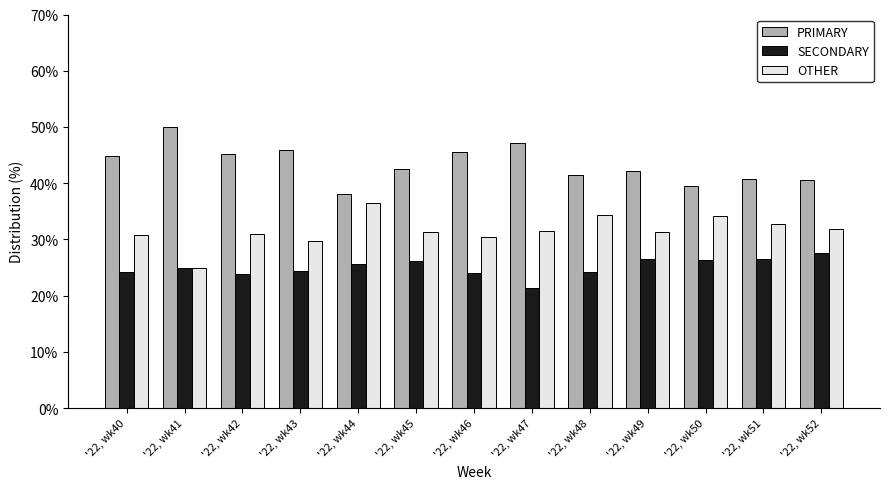

List the labels in order of OTHER value, largest first.

'22, wk44, '22, wk48, '22, wk50, '22, wk51, '22, wk52, '22, wk47, '22, wk45, '22, wk49, '22, wk42, '22, wk40, '22, wk46, '22, wk43, '22, wk41